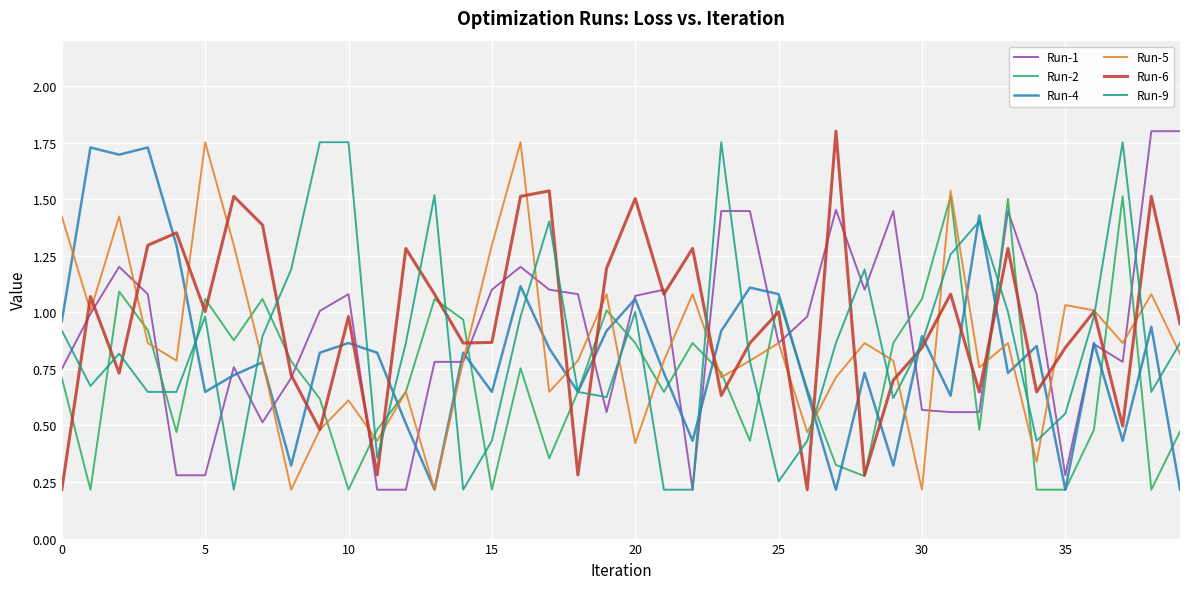

How many lines are shown in the chart?

6